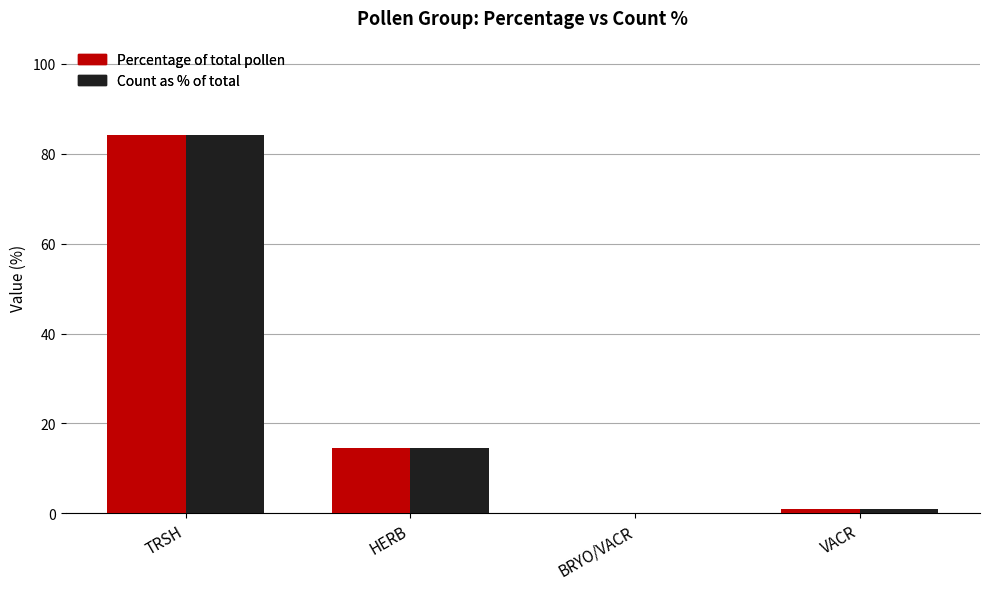

What is the total value across all series at TRSH?

168.3